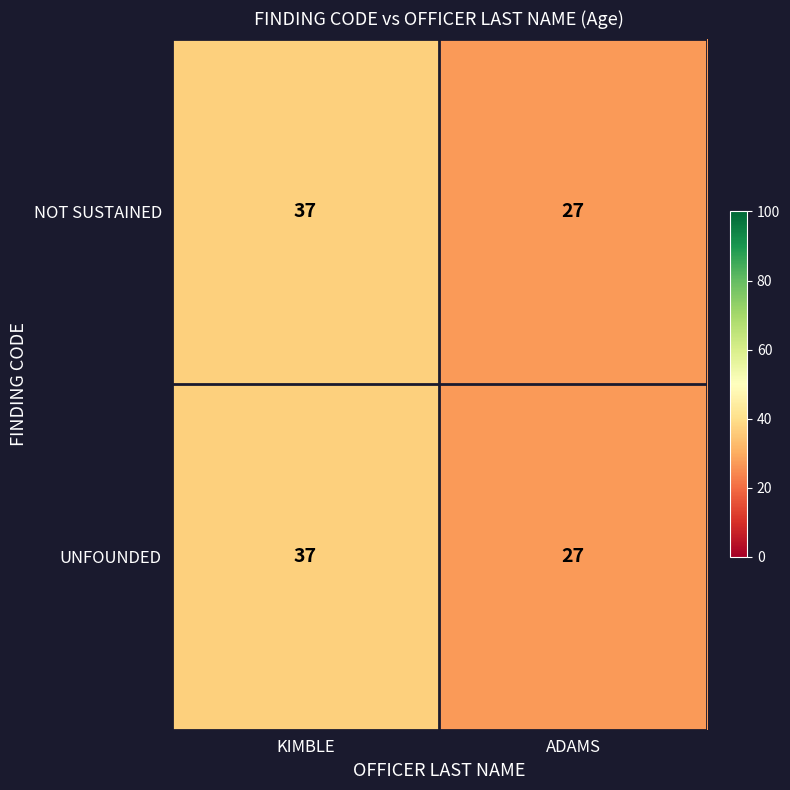

How many data points in UNFOUNDED are less than 37?

1